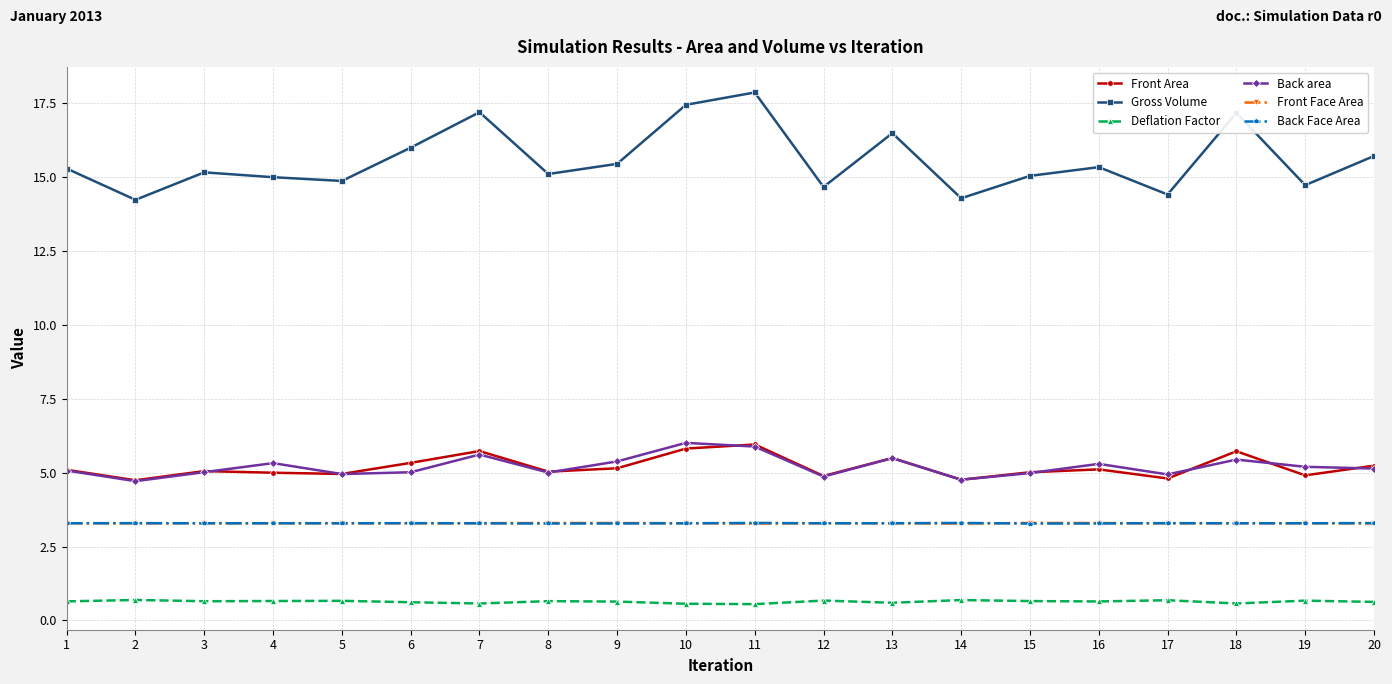

True or false: Back Face Area has more than 1 points higher than both neighbors.

True